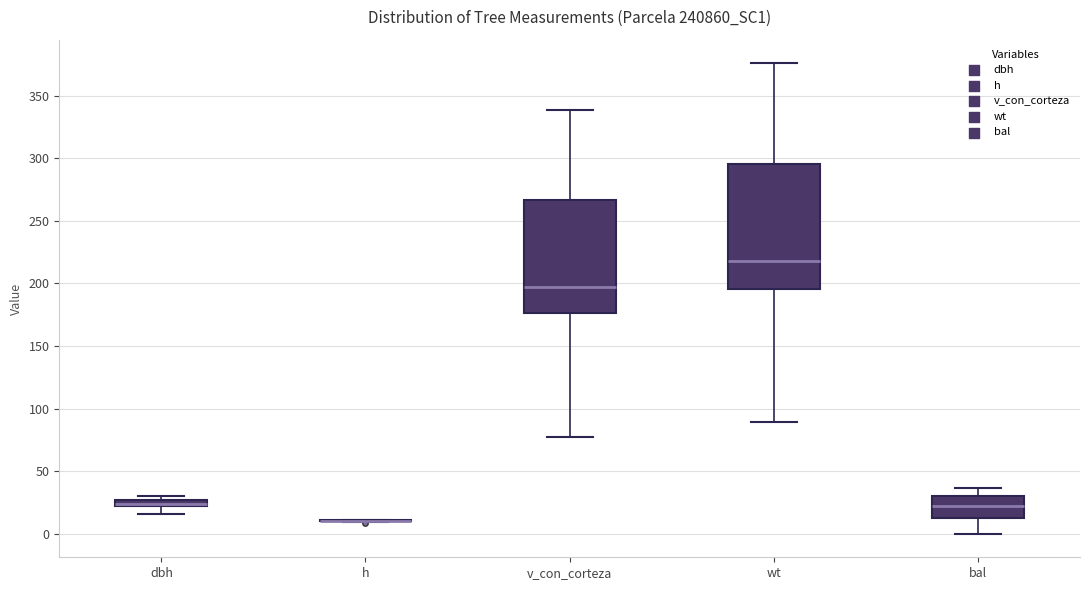

Where does the upper whisker of the box for wt end on the y-axis? The values are not printed on the chart, so give them approximately, as read against the axis.

375